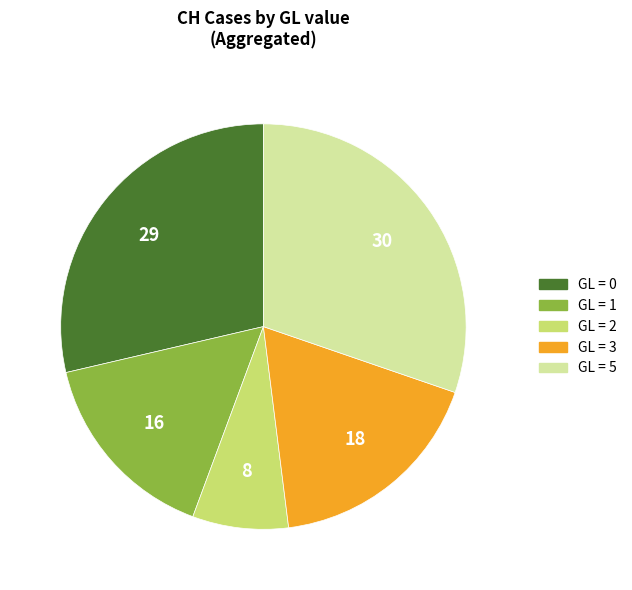

Does any single category account for the majority?

No